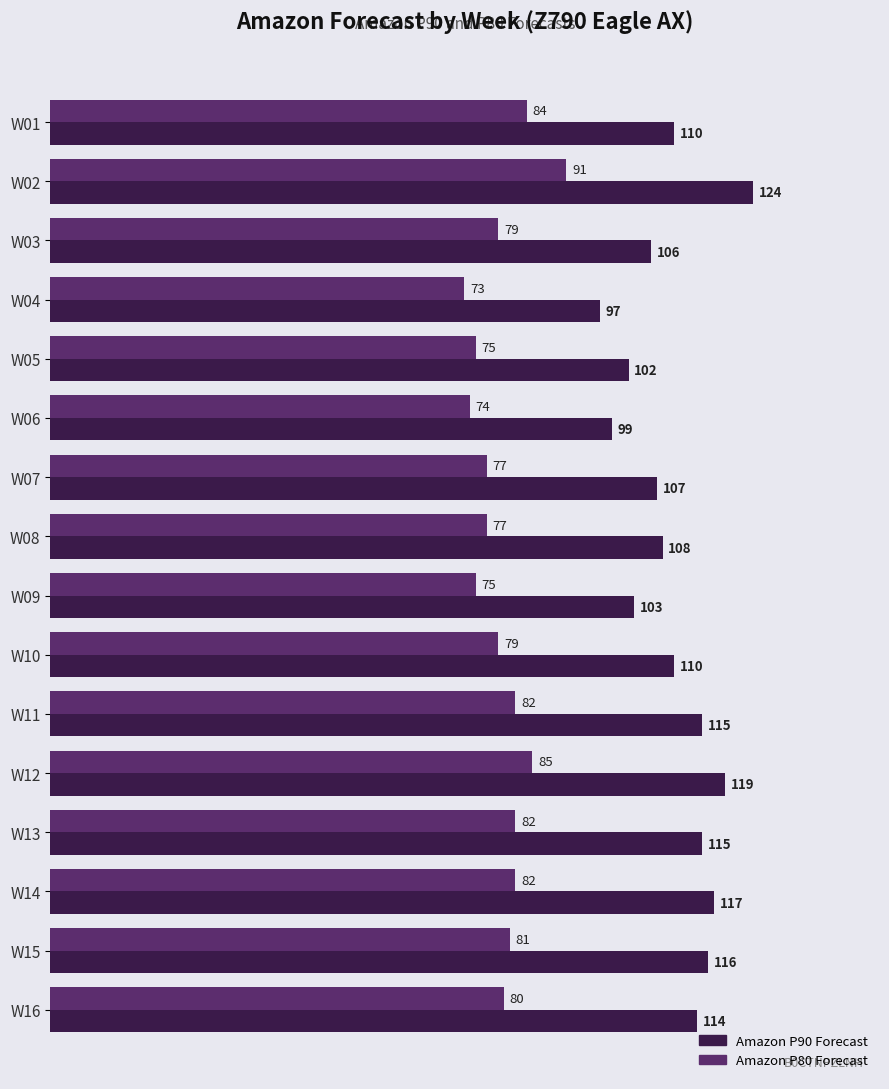

How many distinct data groups are displayed?

2